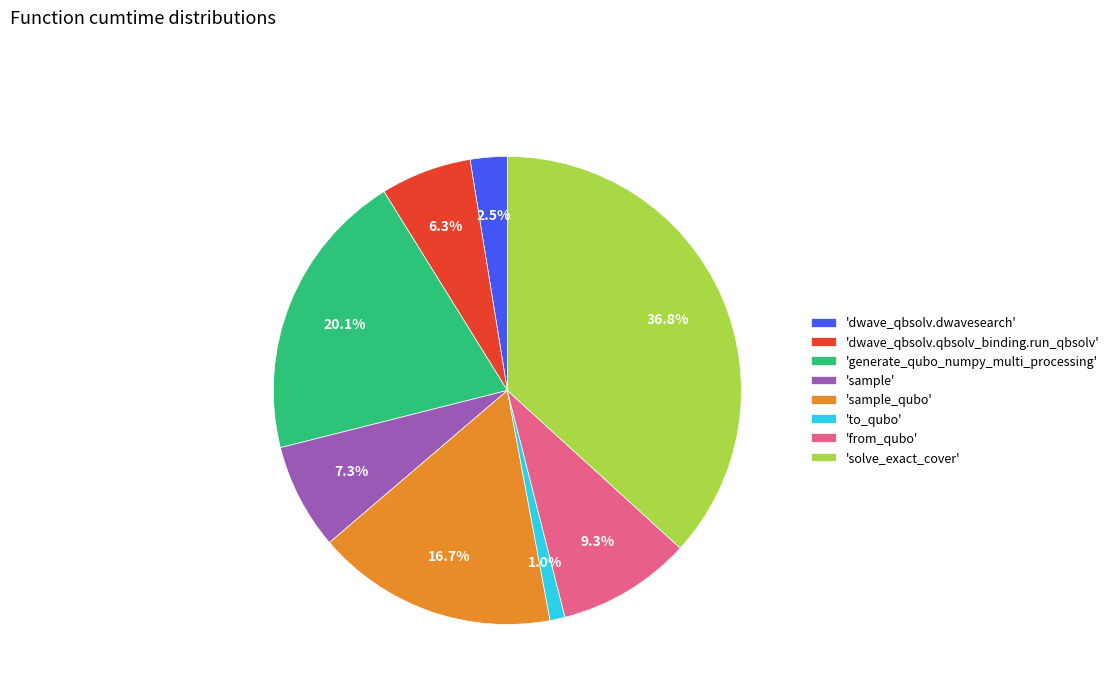

Is the sum of 'dwave_qbsolv.qbsolv_binding.run_qbsolv' and 'sample' greater than half?

No